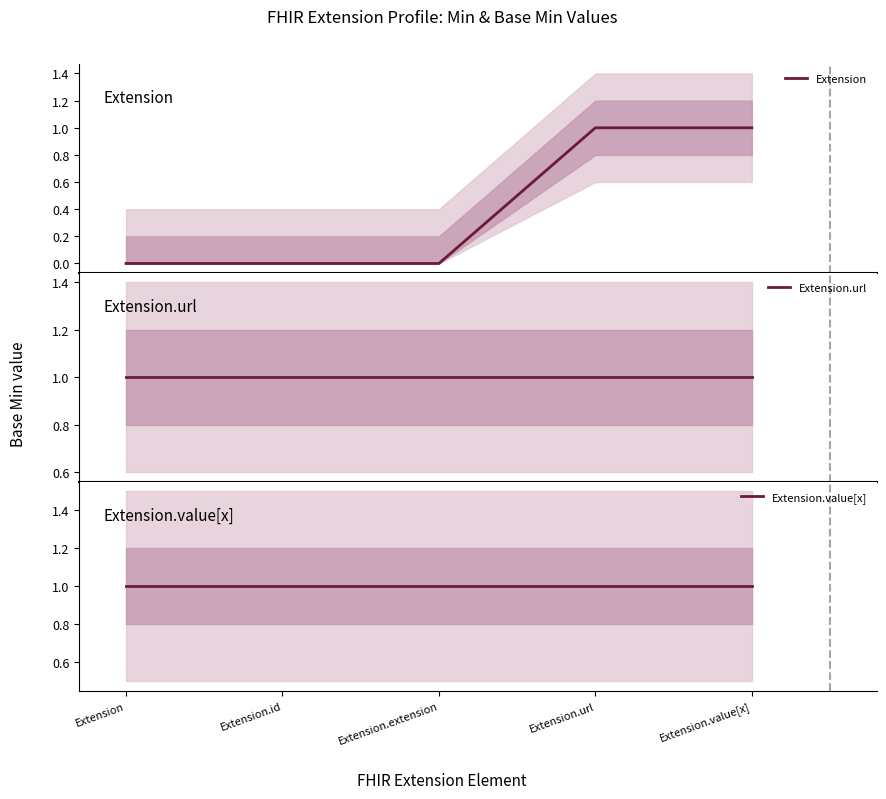

Which series has the largest total across all categories?

Extension.url